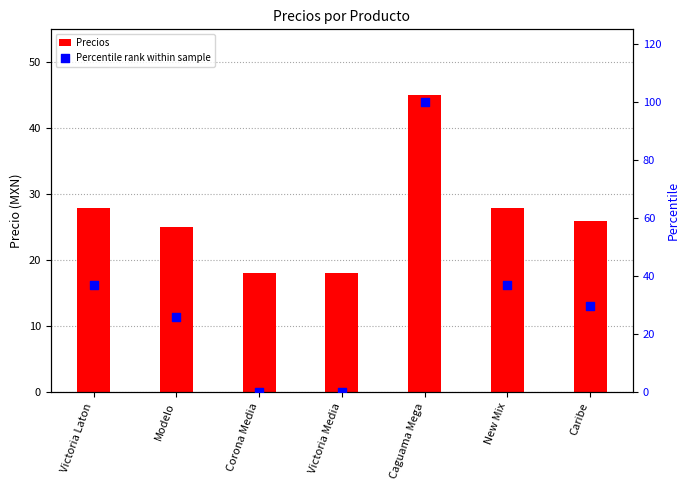

Which series has the widest spread of Y values?

Percentile rank within sample